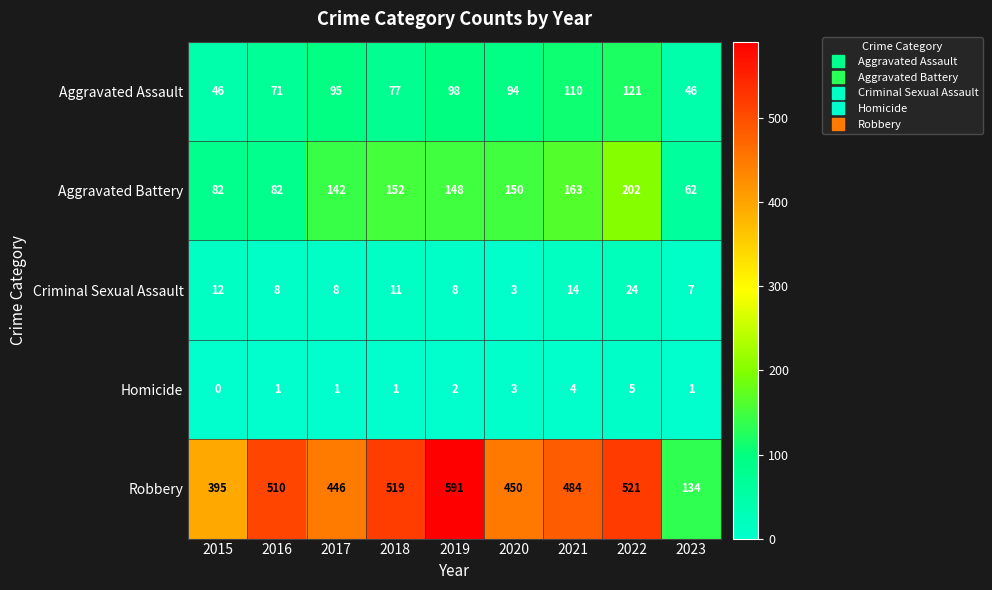

Count the number of data series in this chart.

5